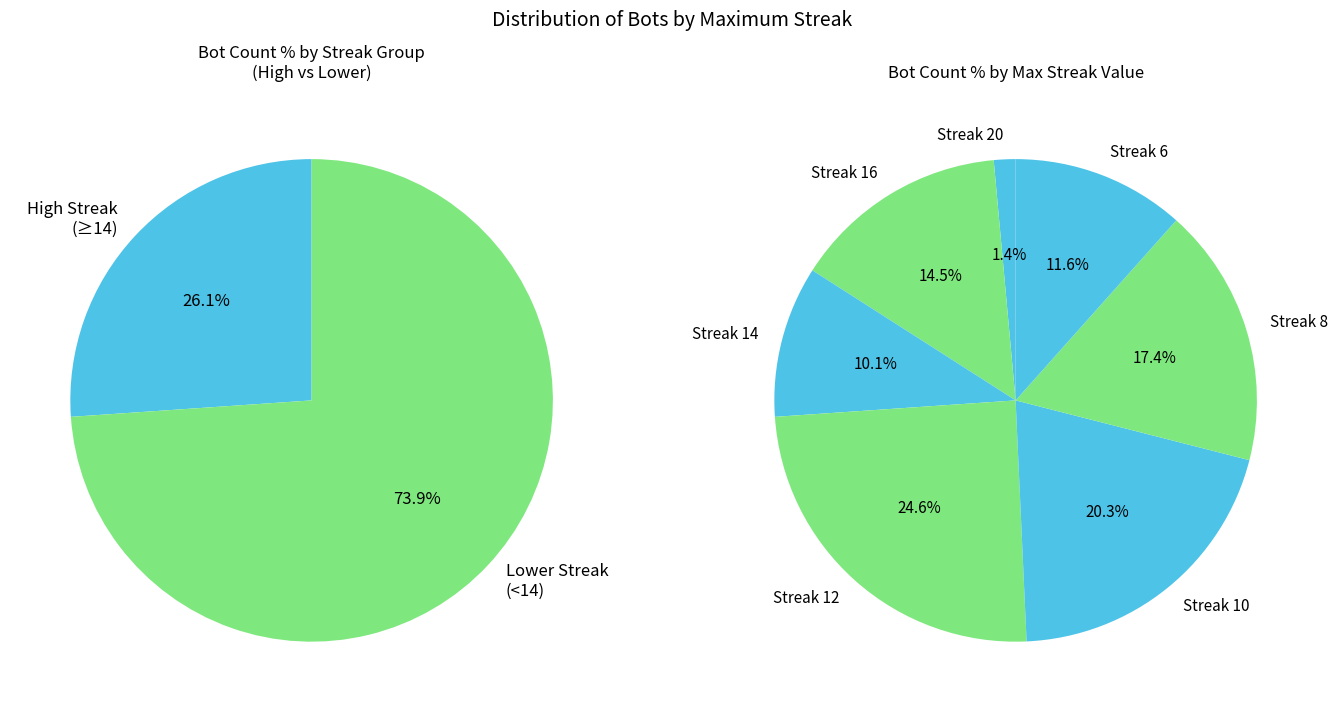

To the nearest percent, what percentage of the pie is 16?

14%